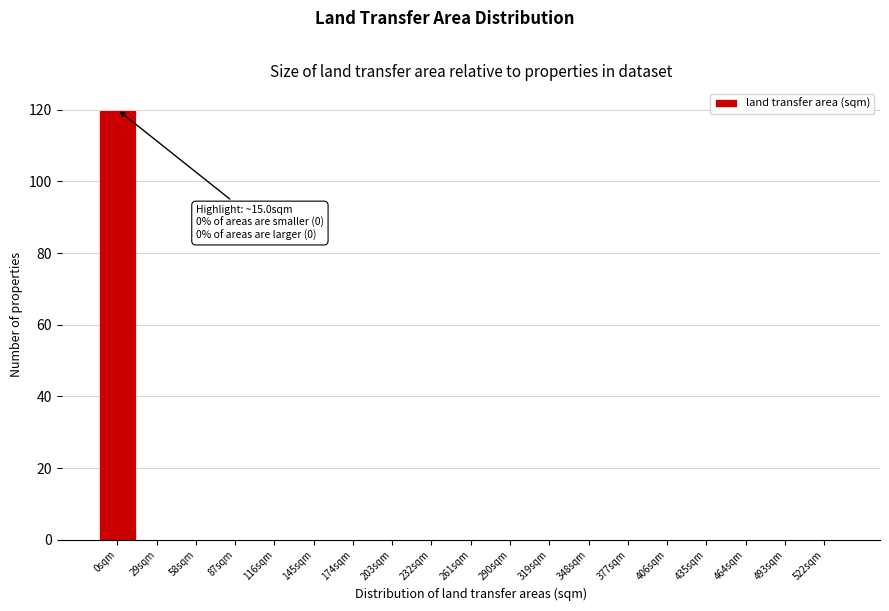

Reading left to right, transcribe all the data shown in this chart.

0sqm=120	29sqm=0	58sqm=0	87sqm=0	116sqm=0	145sqm=0	174sqm=0	203sqm=0	232sqm=0	261sqm=0	290sqm=0	319sqm=0	348sqm=0	377sqm=0	406sqm=0	435sqm=0	464sqm=0	493sqm=0	522sqm=0